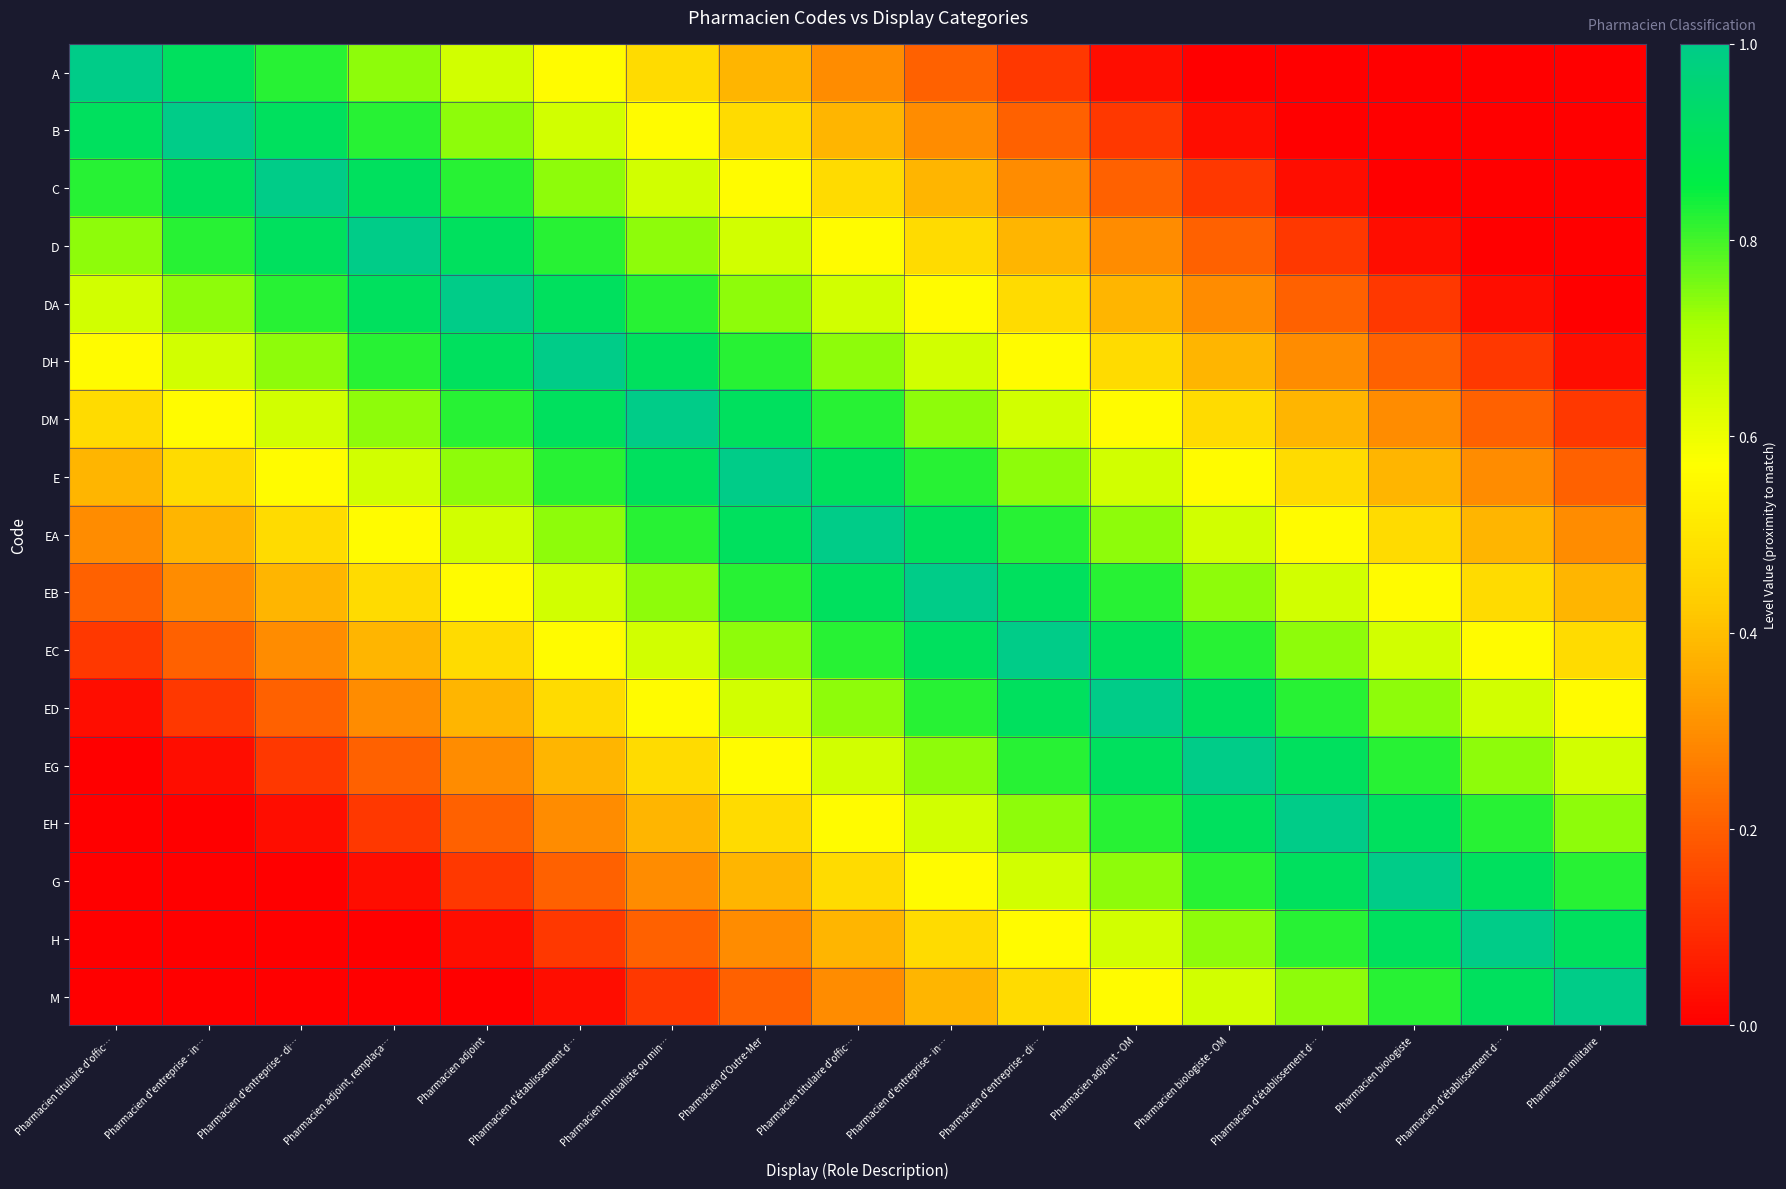

Which series has the largest total across all categories?

EA